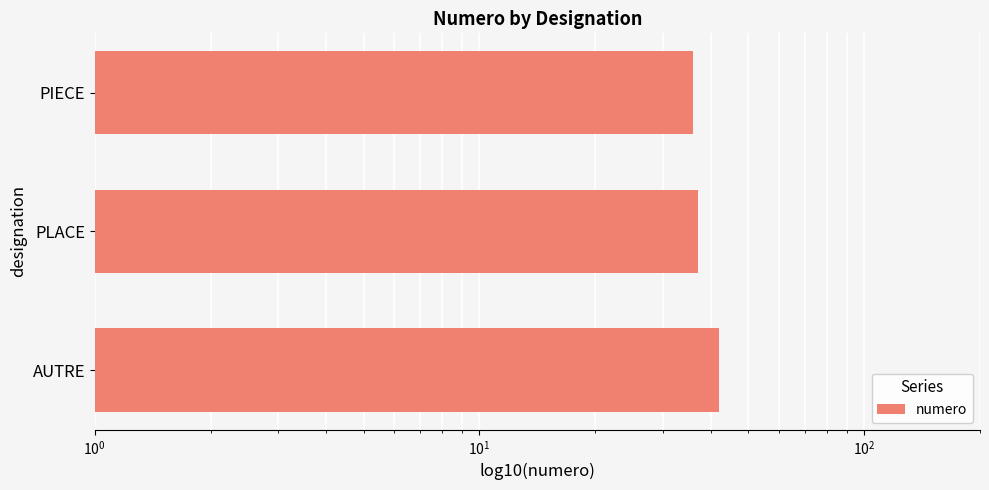

How many values are below 37?

1